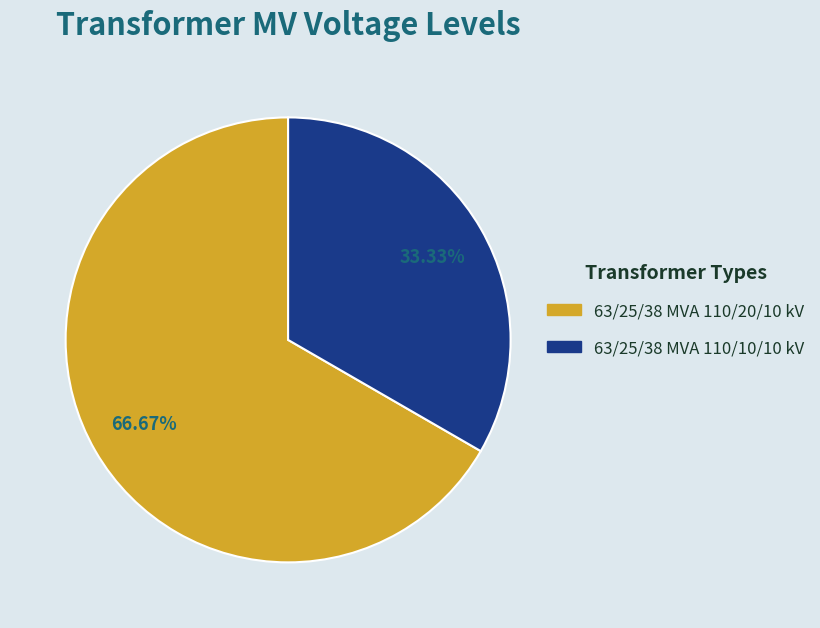

Is the sum of 63/25/38 MVA 110/20/10 kV and 63/25/38 MVA 110/10/10 kV greater than half?

Yes